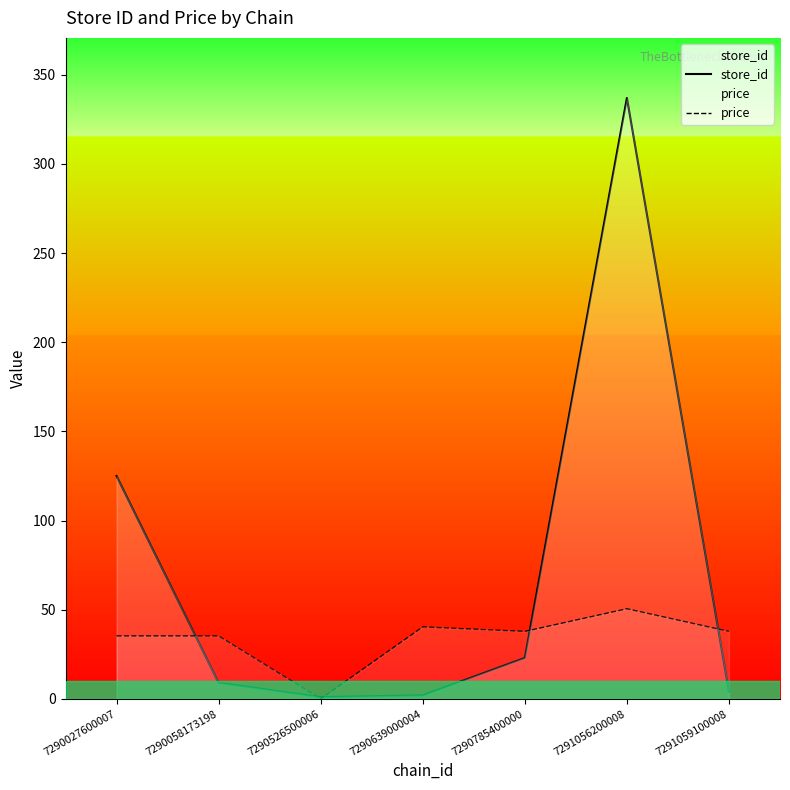

Reading left to right, list all the values displayed in this chart.

store_id: 7290027600007=125.0	7290058173198=9.0	7290526500006=1.0	7290639000004=2.0	7290785400000=23.0	7291056200008=337.0	7291059100008=4.0
price: 7290027600007=35.3	7290058173198=35.3	7290526500006=0.0	7290639000004=40.4	7290785400000=37.8	7291056200008=50.5	7291059100008=37.8